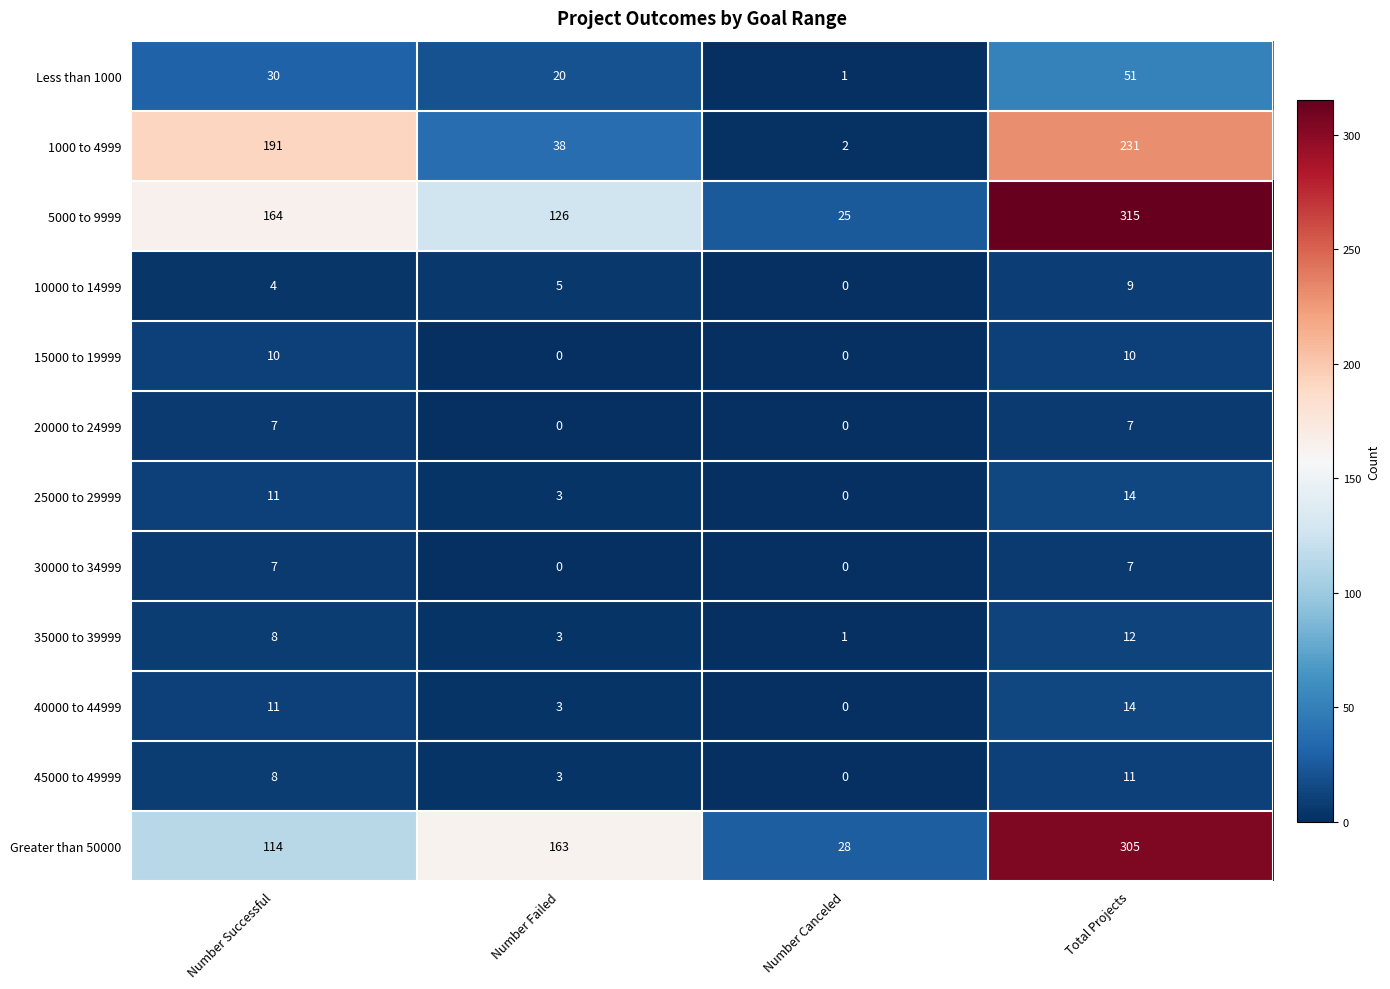

Which series has the largest range (max minus min)?

5000 to 9999